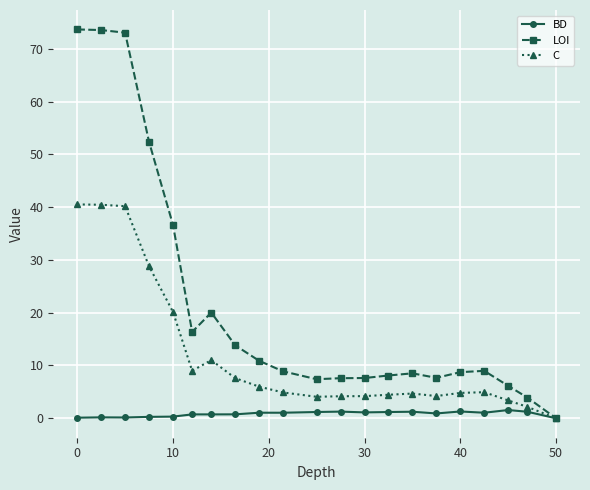

At how many categories does at least one series exceed 15?

7